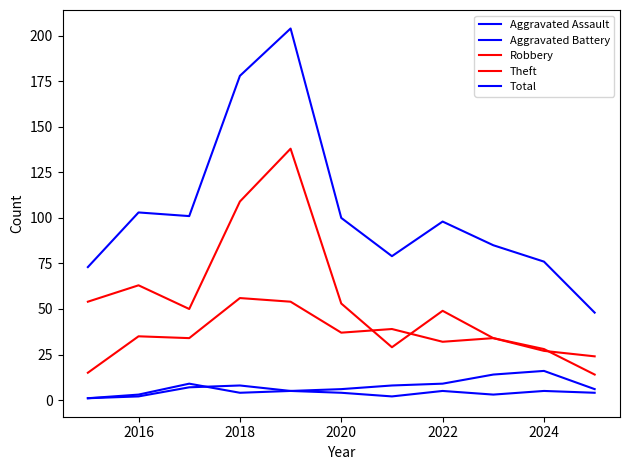

True or false: Aggravated Battery and Robbery cross at least once.

False